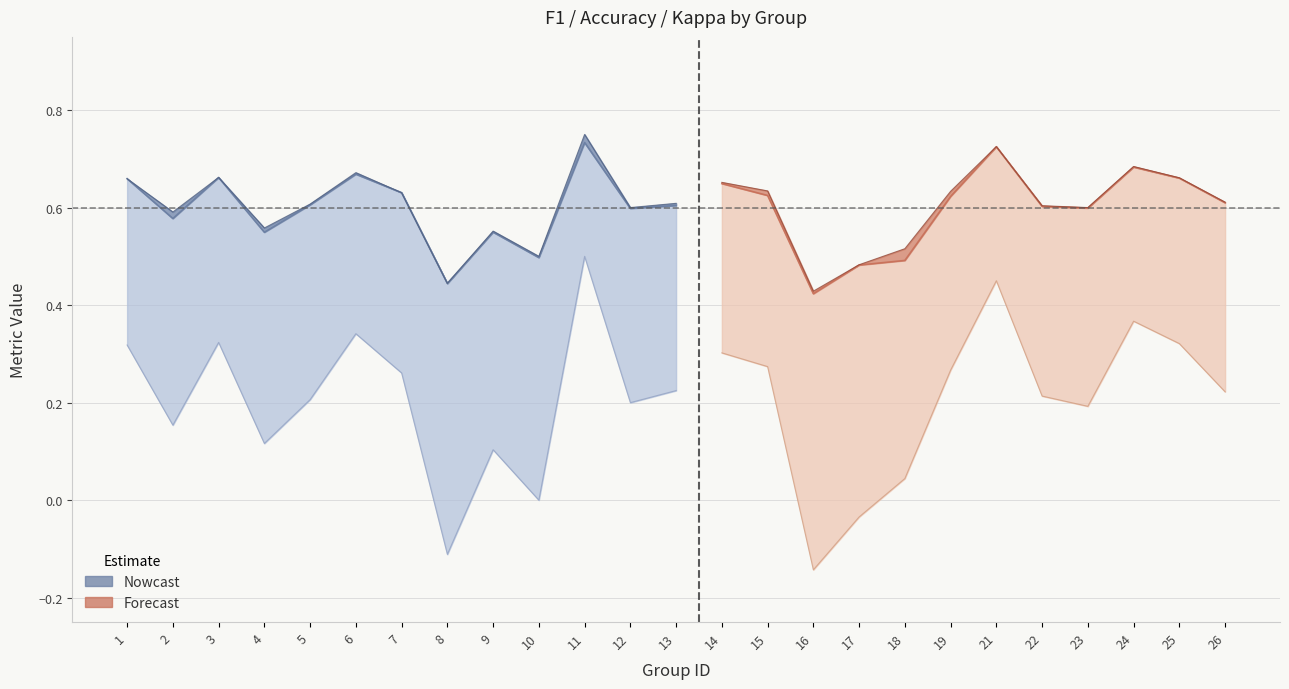

How many interior local peaks does the accuracy series have?

7